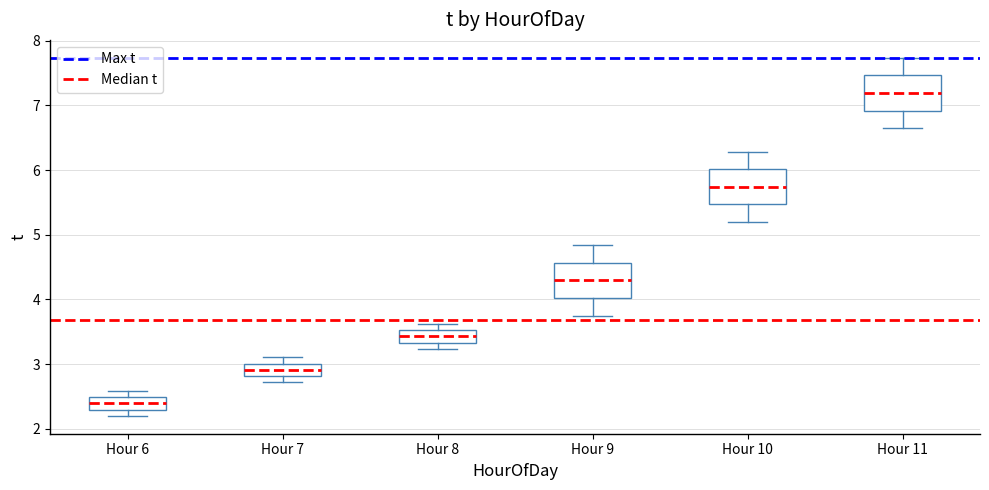

Which box's median line is the highest?

Hour 11